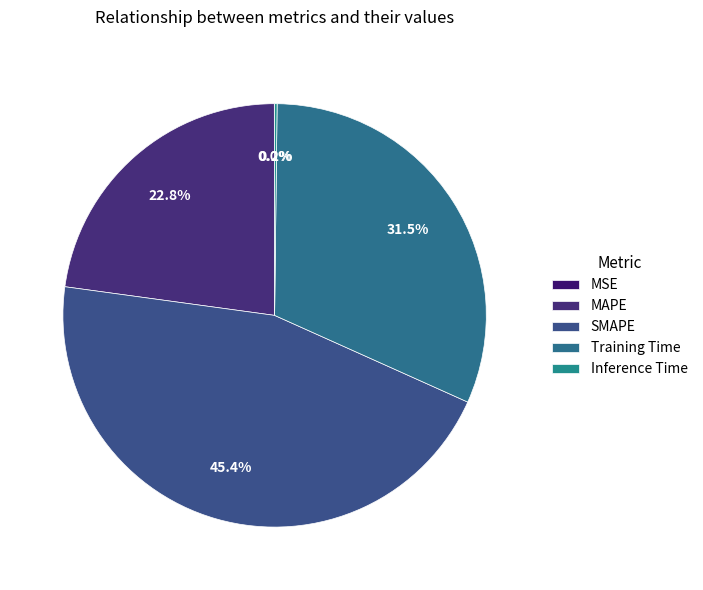

What is the largest slice in the pie chart?

SMAPE